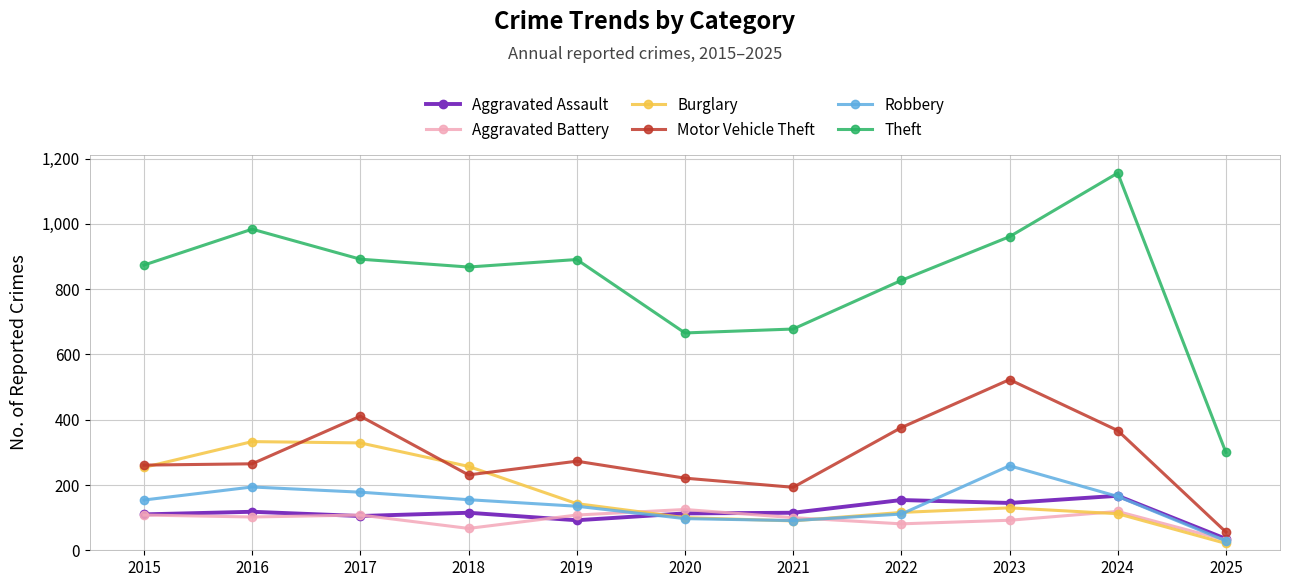

True or false: Theft and Aggravated Assault intersect in this chart.

False